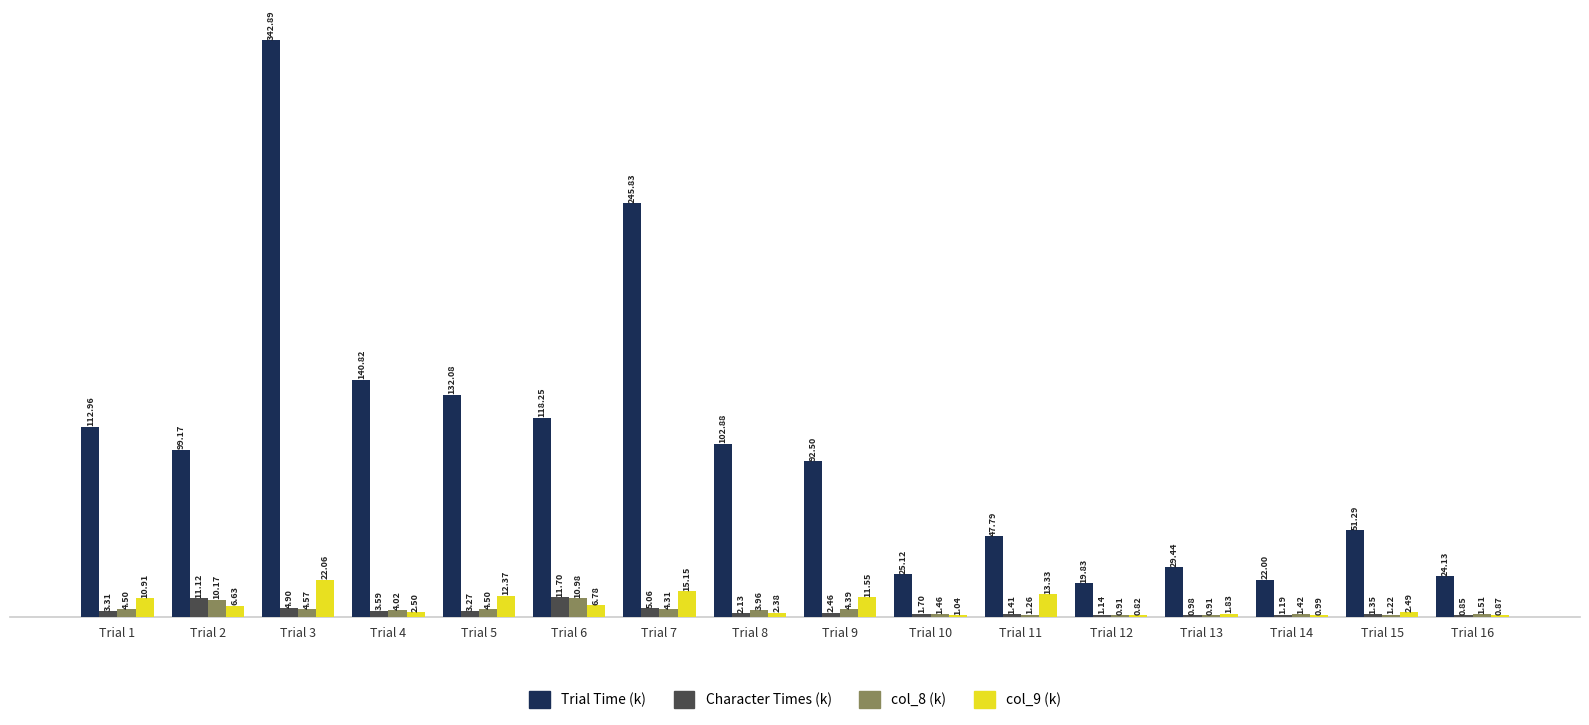

At which category is the sum across all series the highest?

Trial 3